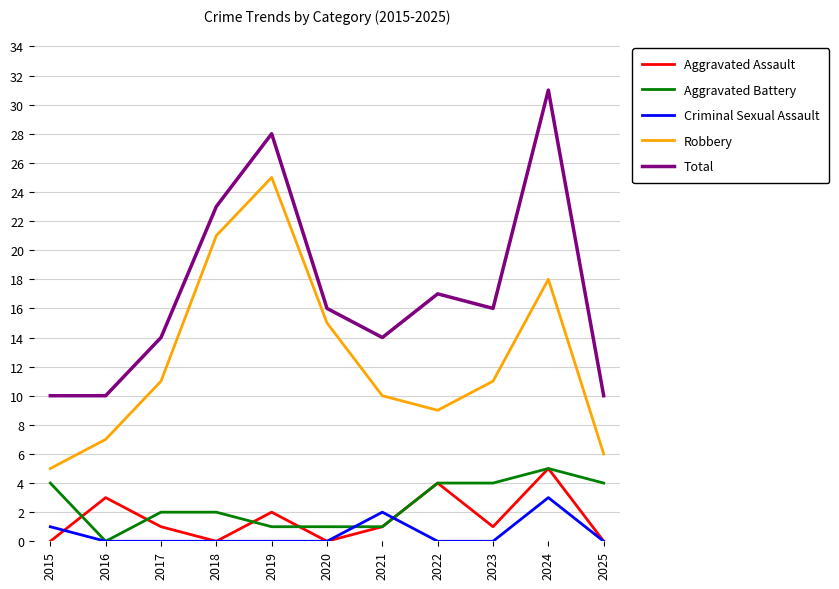

What is the spread (max minus min) of values at 2024?

28